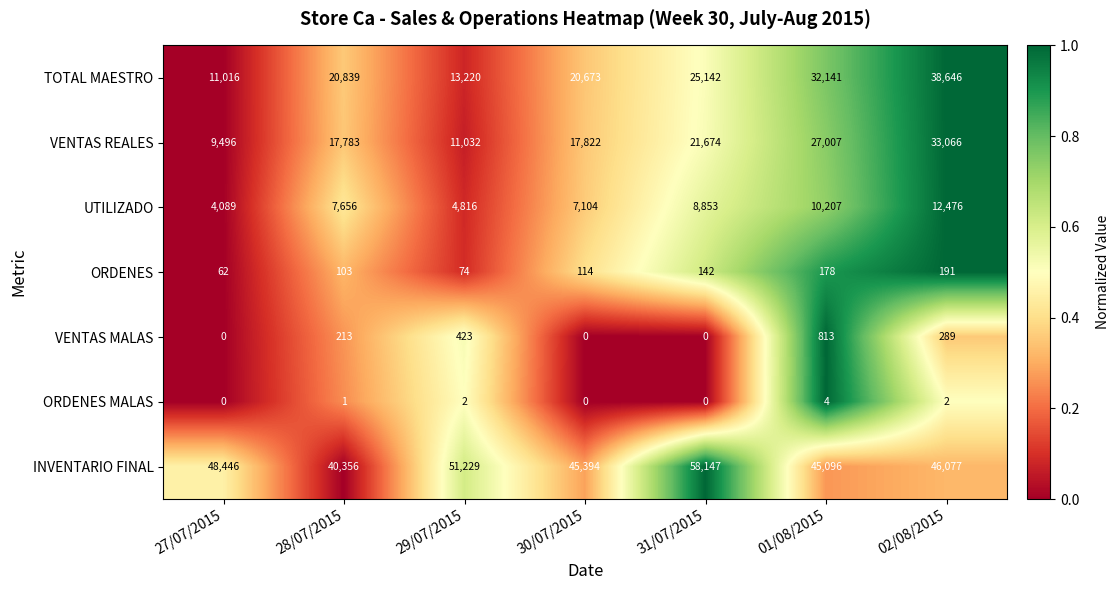

What is the approximate value of VENTAS MALAS at 02/08/2015, to the nearest 100?

300